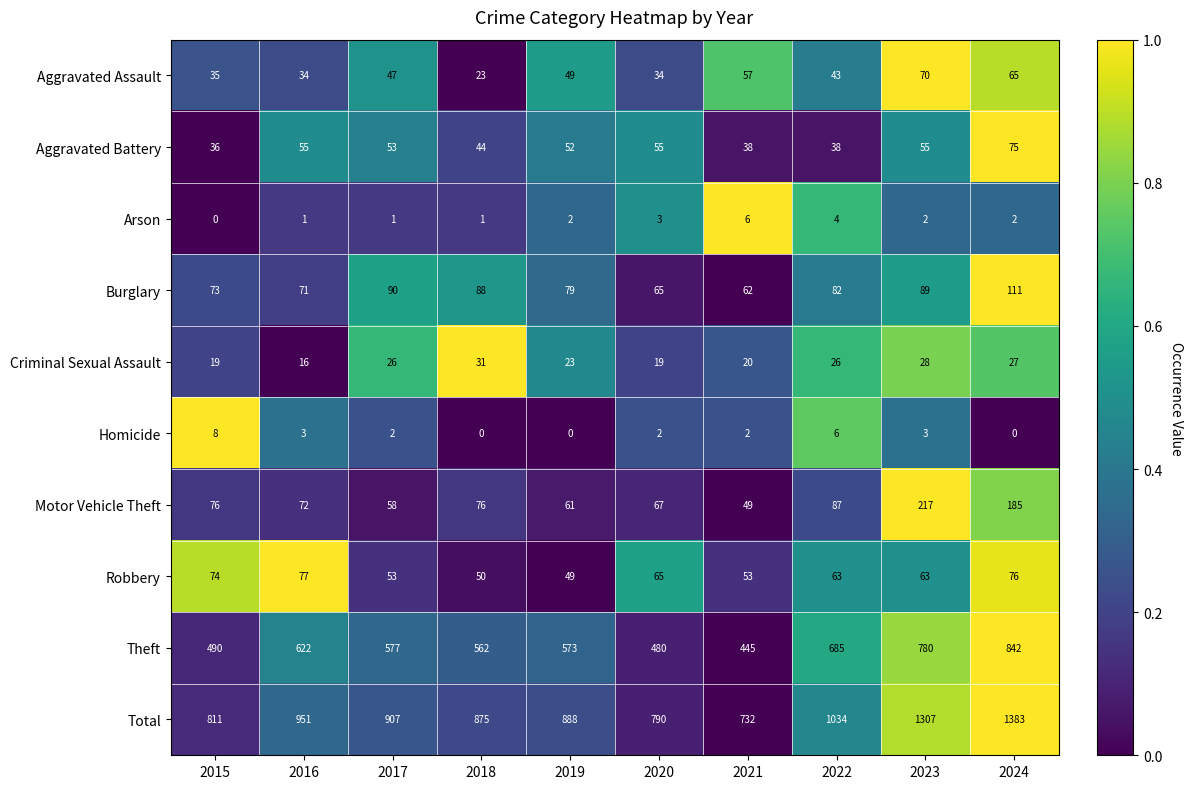

What is the total value across all series at 2024?

2766